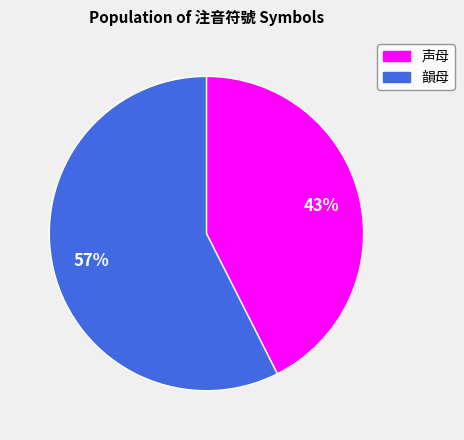

To the nearest percent, what is the combined percentage of 韻母 and 声母?

100%